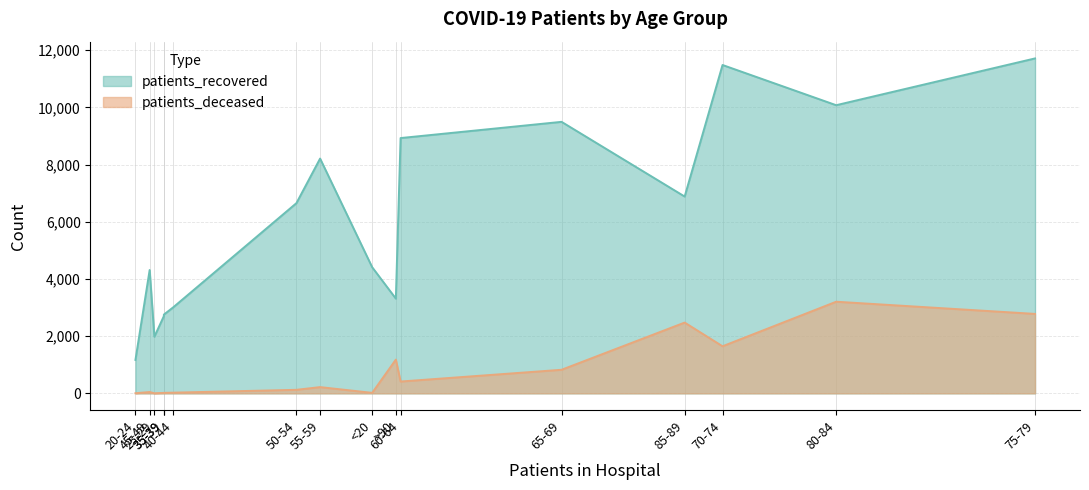

What is the difference between the patients_recovered values at >90 and 20-24?

2144